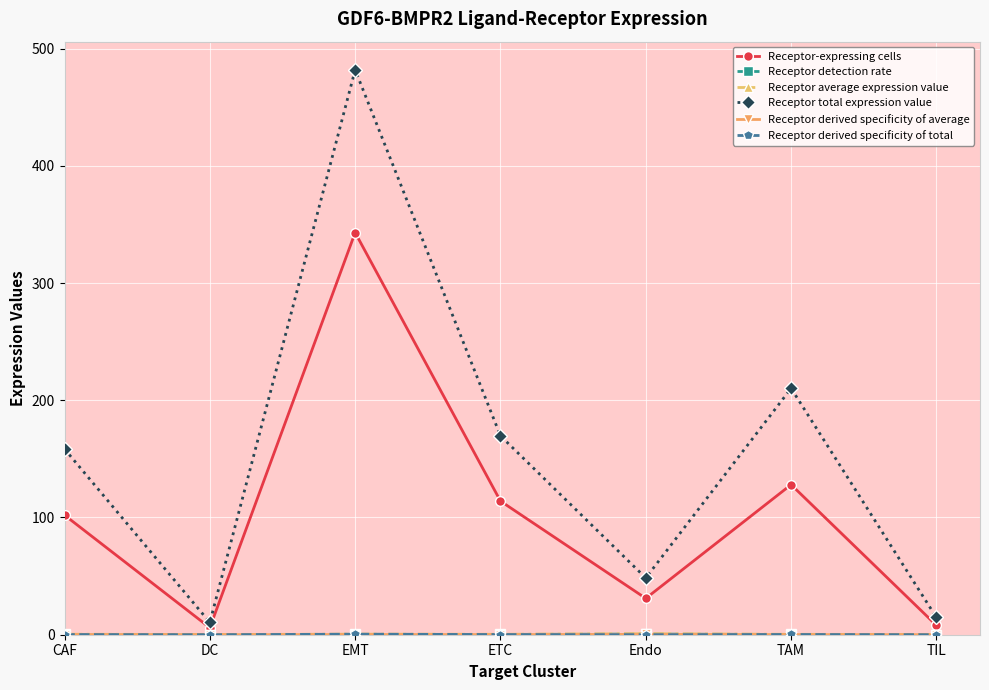

At how many categories does at least one series exceed 357?

1